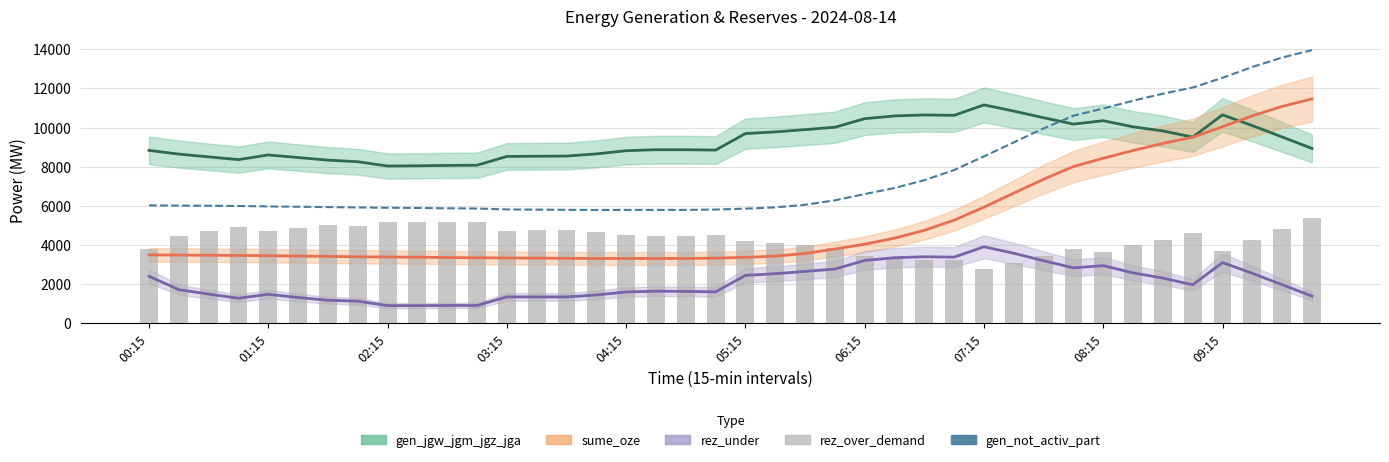

What is the average value of the gen_jgw_jgm_jgz_jga series?

9327